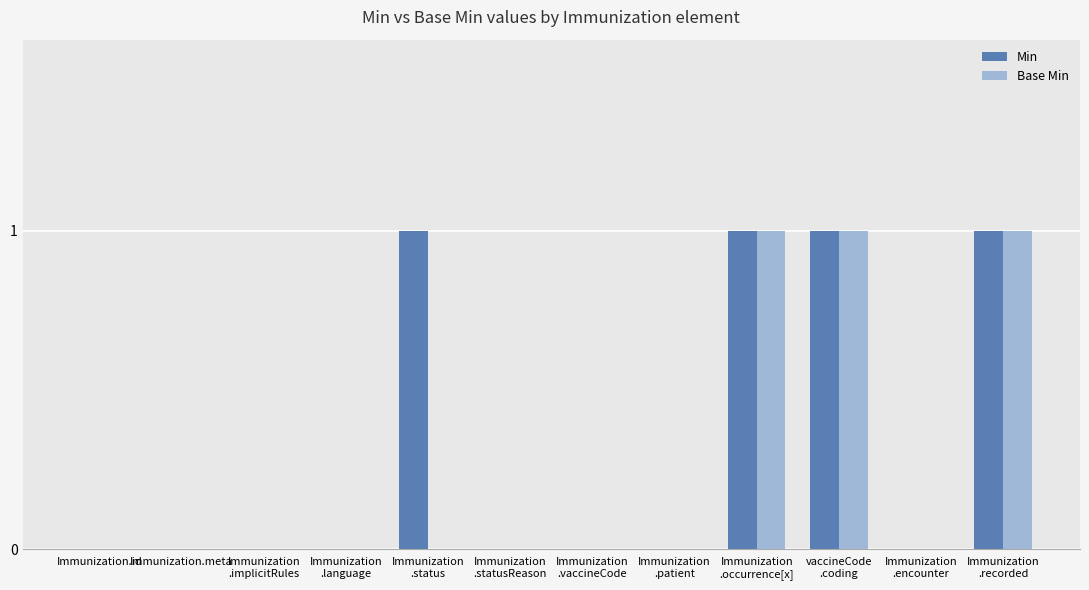

Which series has the largest total across all categories?

Min